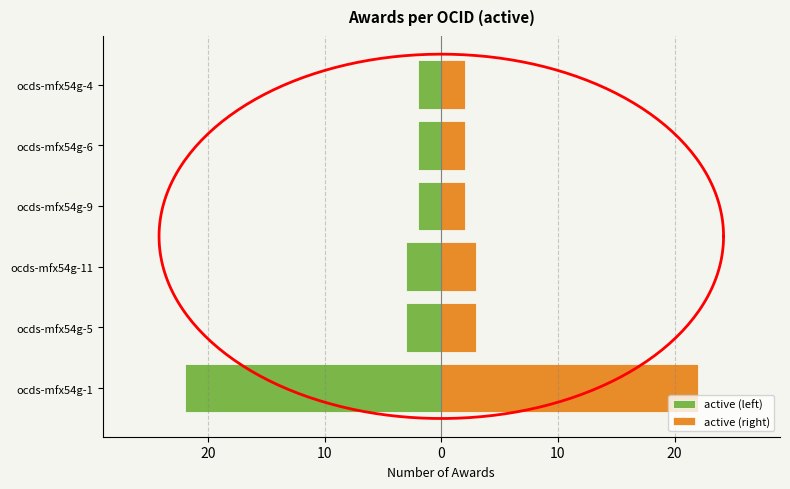

How many values in the active (left) series are below -2?

3